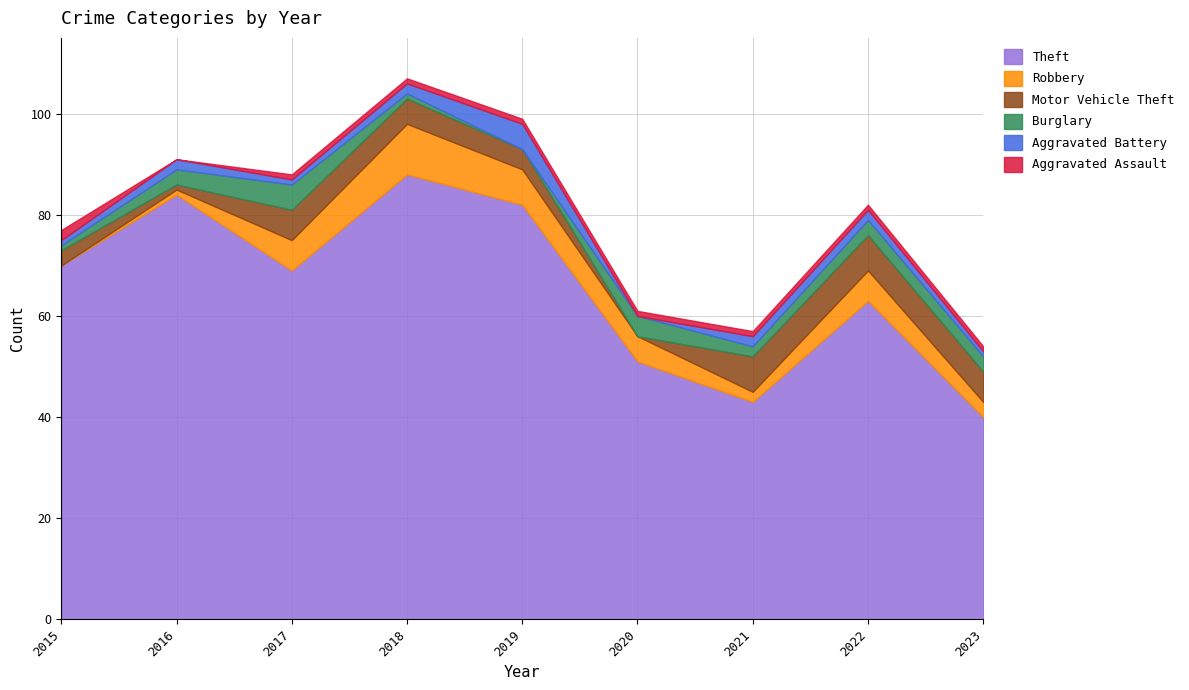

Reading right to left, transcribe all the data shown in this chart.

Theft: 2023=40	2022=63	2021=43	2020=51	2019=82	2018=88	2017=69	2016=84	2015=70
Robbery: 2023=3	2022=6	2021=2	2020=5	2019=7	2018=10	2017=6	2016=1	2015=0
Motor Vehicle Theft: 2023=6	2022=7	2021=7	2020=0	2019=4	2018=5	2017=6	2016=1	2015=3
Burglary: 2023=3	2022=3	2021=2	2020=4	2019=0	2018=1	2017=5	2016=3	2015=1
Aggravated Battery: 2023=1	2022=2	2021=2	2020=0	2019=5	2018=2	2017=1	2016=2	2015=1
Aggravated Assault: 2023=1	2022=1	2021=1	2020=1	2019=1	2018=1	2017=1	2016=0	2015=2